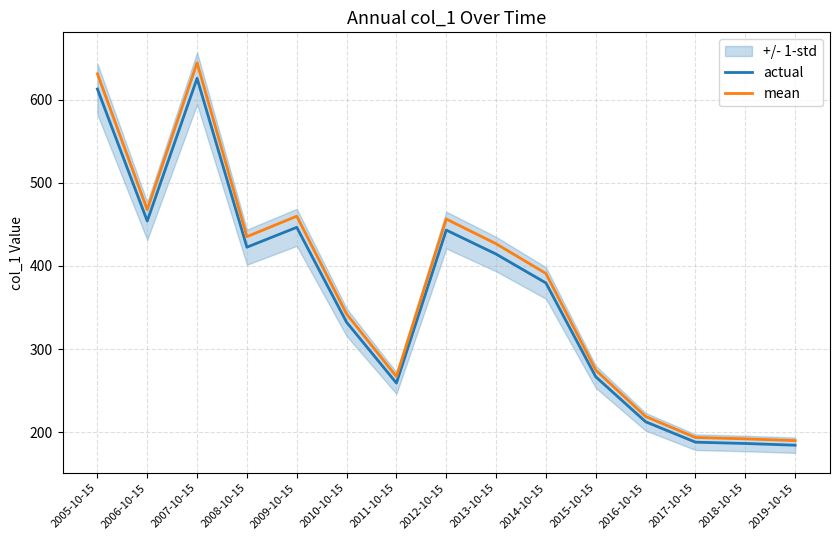

What value does the actual series have at 2010-10-15?

332.2